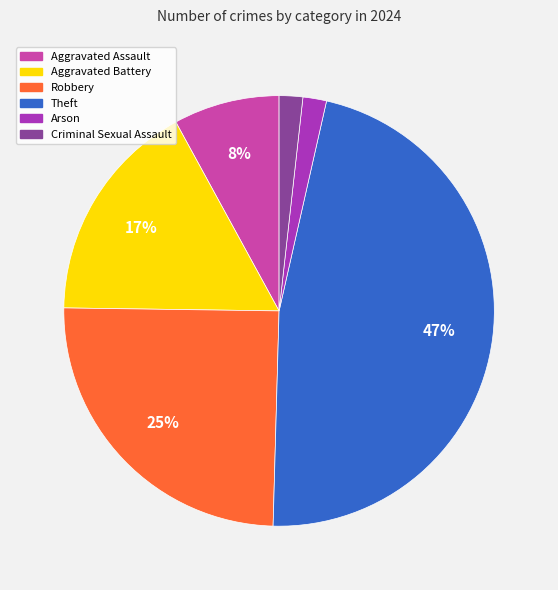

Do Robbery and Arson together represent more than half of the pie?

No